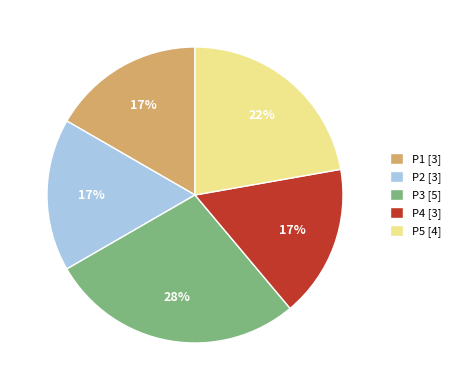

Is it true that P5 is 16% of the pie?

False